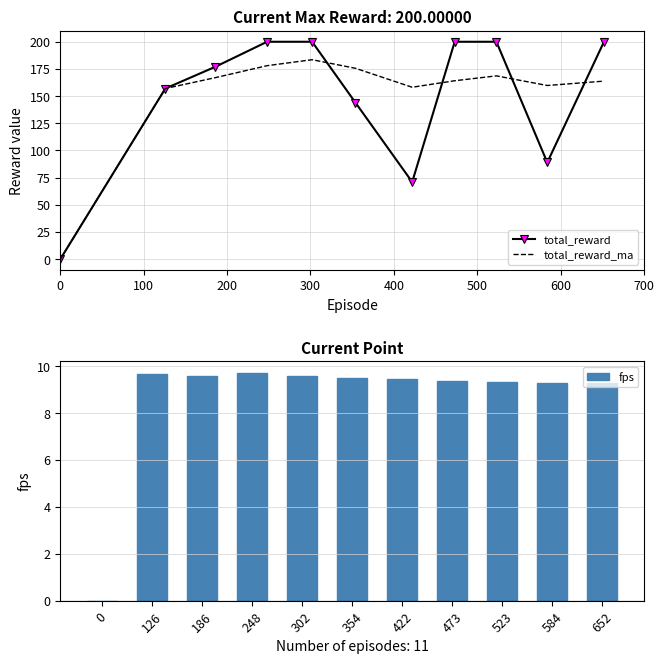

What are all the series names shown in the legend?

total_reward, total_reward_ma, fps